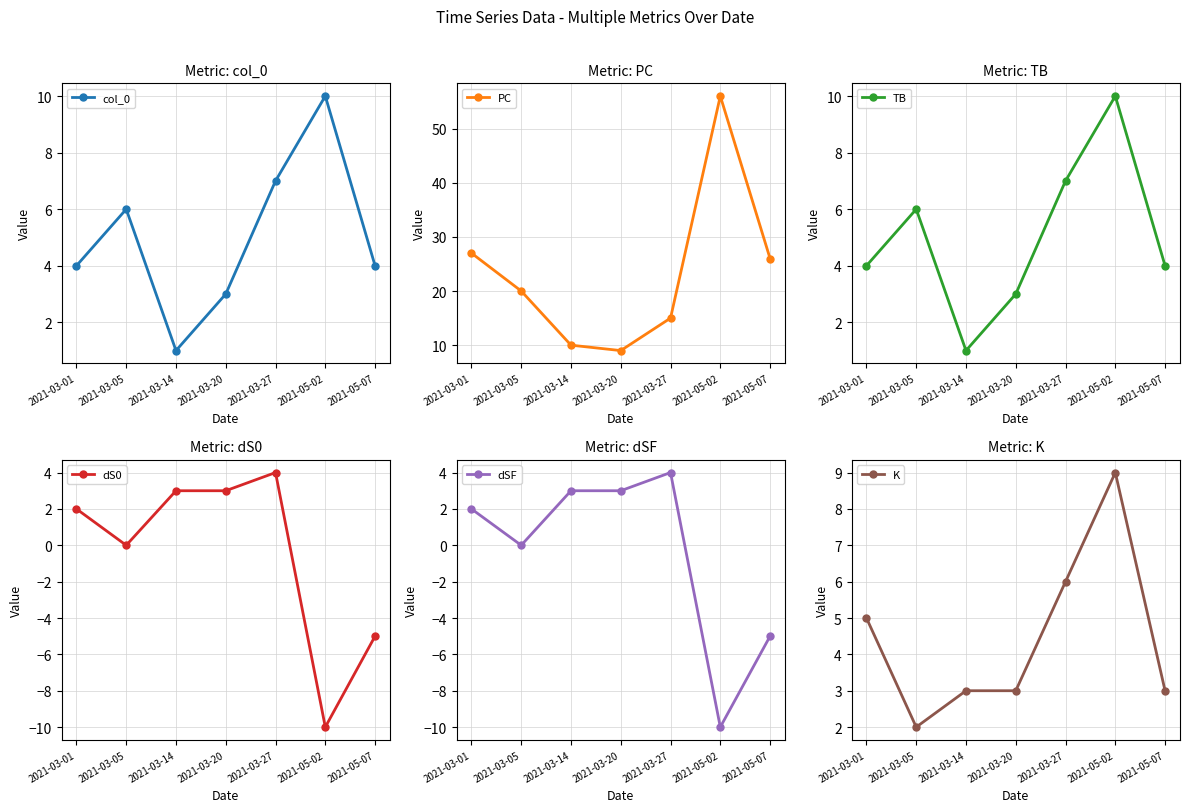

The K series shows 3 at 2021-05-07. True or false?

True